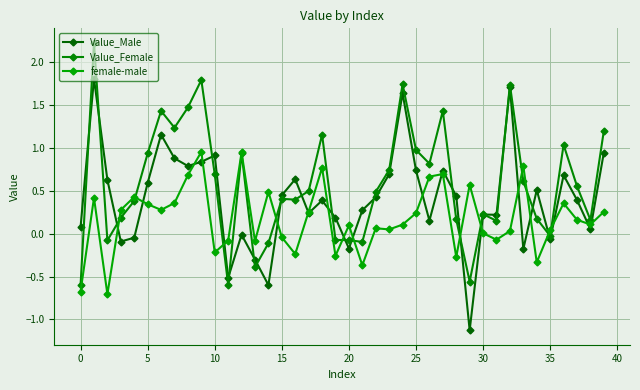

Count the number of categories in the chart.

40